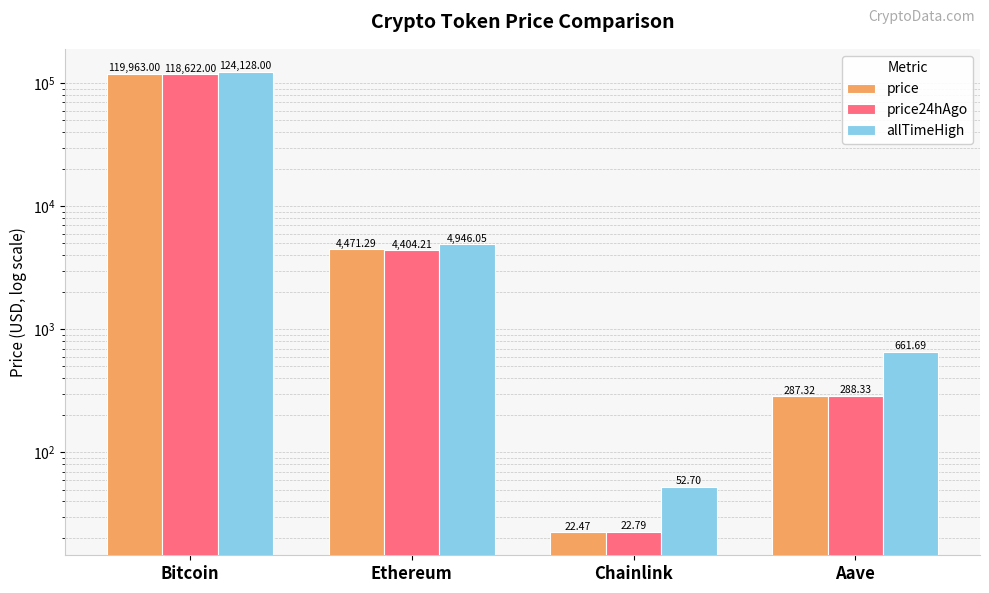

List the series in order of their overall mean, lowest first.

price24hAgo, price, allTimeHigh